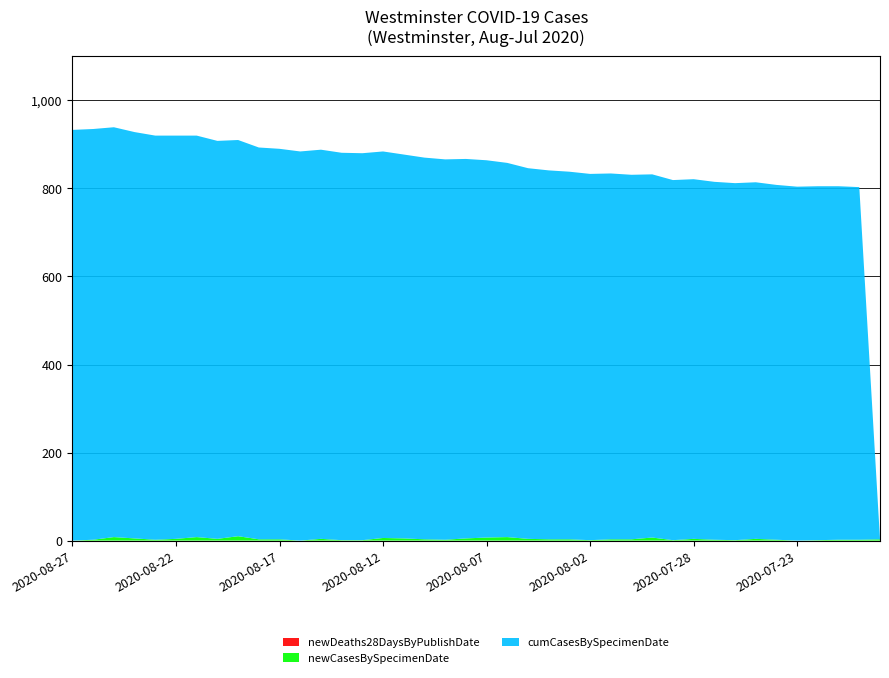

Reading left to right, extract all data points from this chart.

newCasesBySpecimenDate: 0	2	8	5	2	4	8	4	10	3	3	0	4	1	1	6	5	3	2	5	7	8	4	3	3	1	3	3	7	1	4	2	1	4	2	0	1	2	2	3
cumCasesBySpecimenDate: 933	933	931	923	918	916	912	904	900	890	887	884	884	880	879	878	872	867	864	862	857	850	842	838	835	832	831	828	825	818	817	813	811	810	806	804	804	803	801	0
newDeaths28DaysByPublishDate: 0	0	0	0	0	0	0	0	0	0	0	0	0	0	0	0	0	0	0	0	0	0	0	0	0	0	0	0	0	0	0	0	0	0	0	0	0	0	0	0